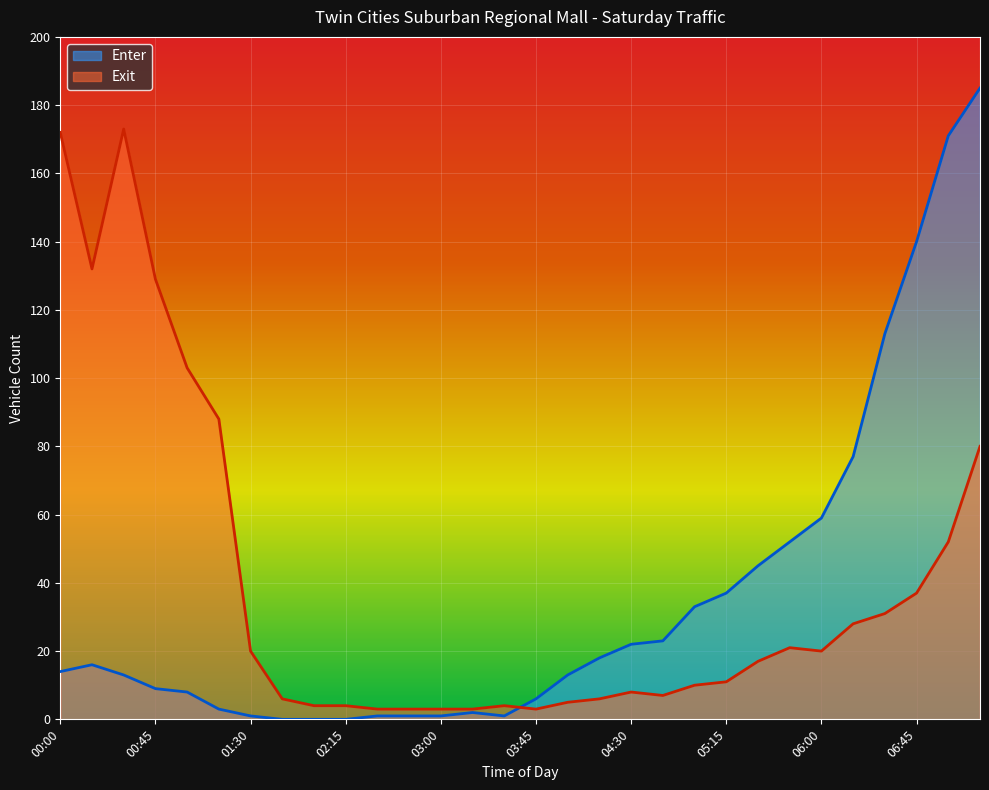

What is the difference between the Enter values at 00:30 and 06:15?

64